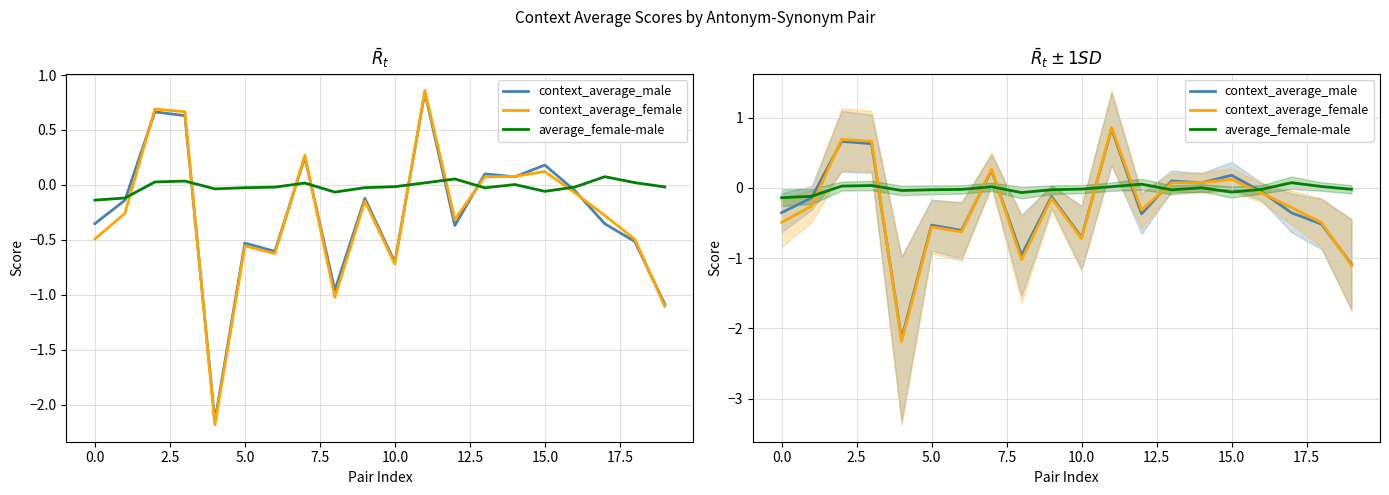

How many values in the context_average_female series exceed 0?

7